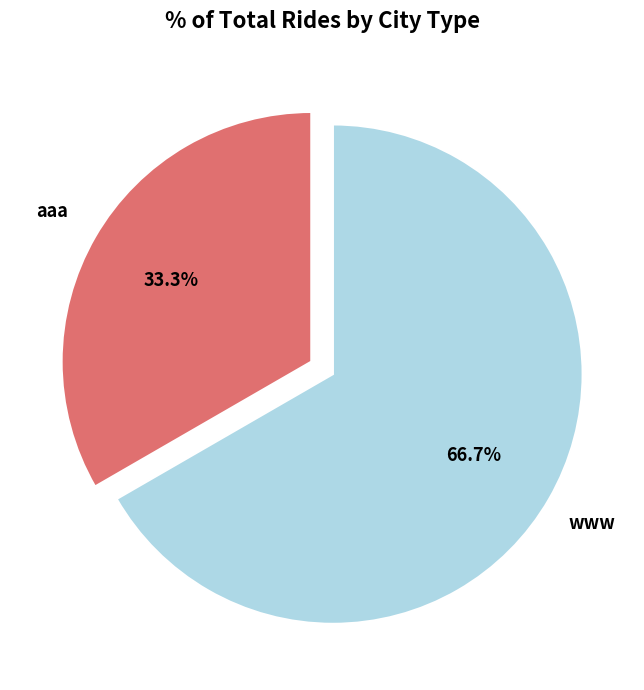

How much of the chart is everything except www?

33.3%